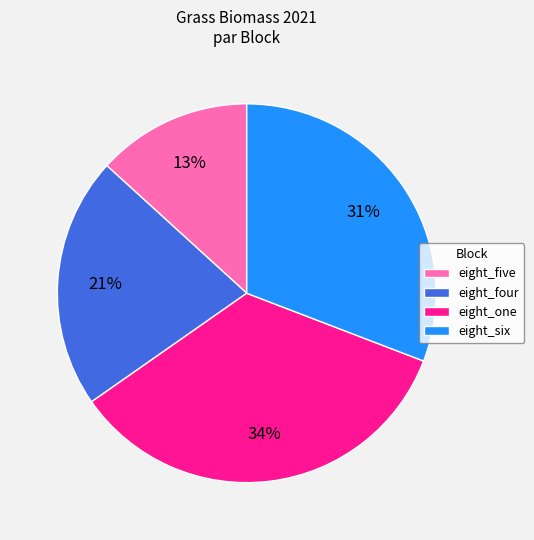

The eight_one slice represents 34% of the pie. True or false?

True